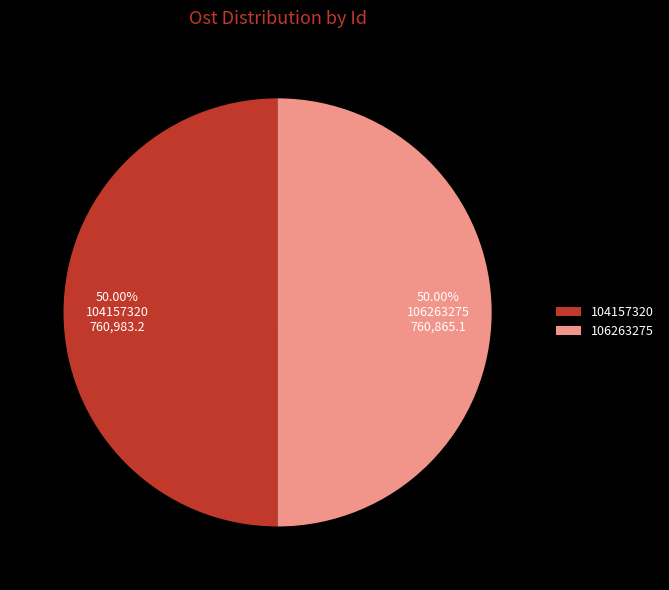

Count the number of slices in the pie.

2